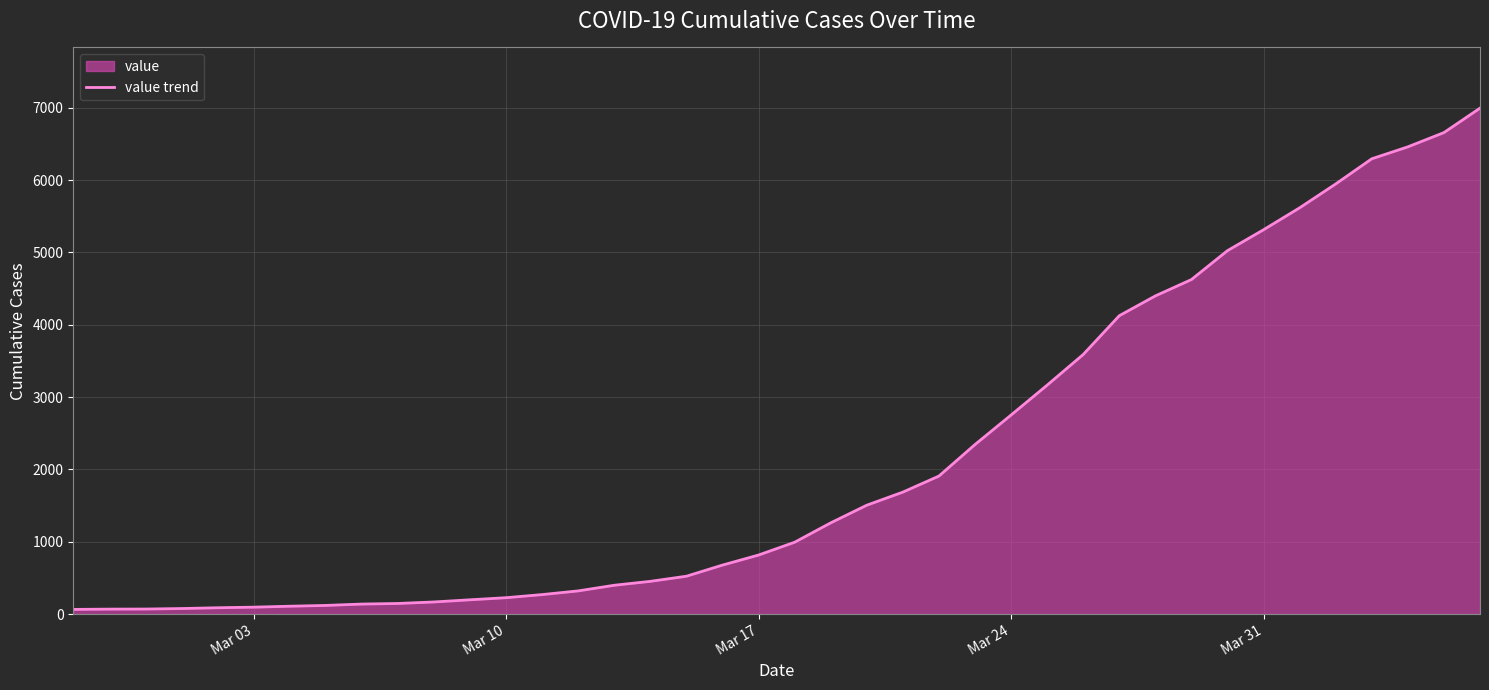

What is the difference between the maximum and minimum values?

6931